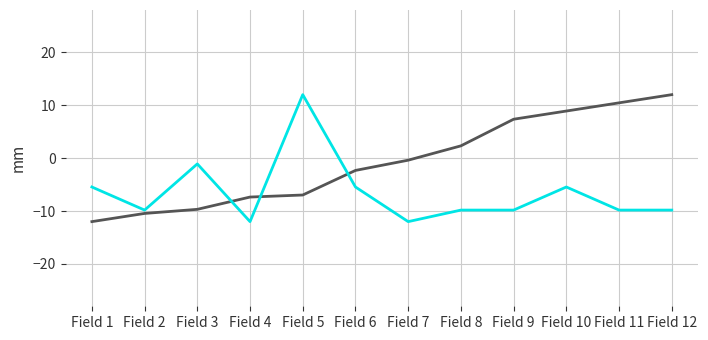

What is the total value across all series at Field 4?

-19.4